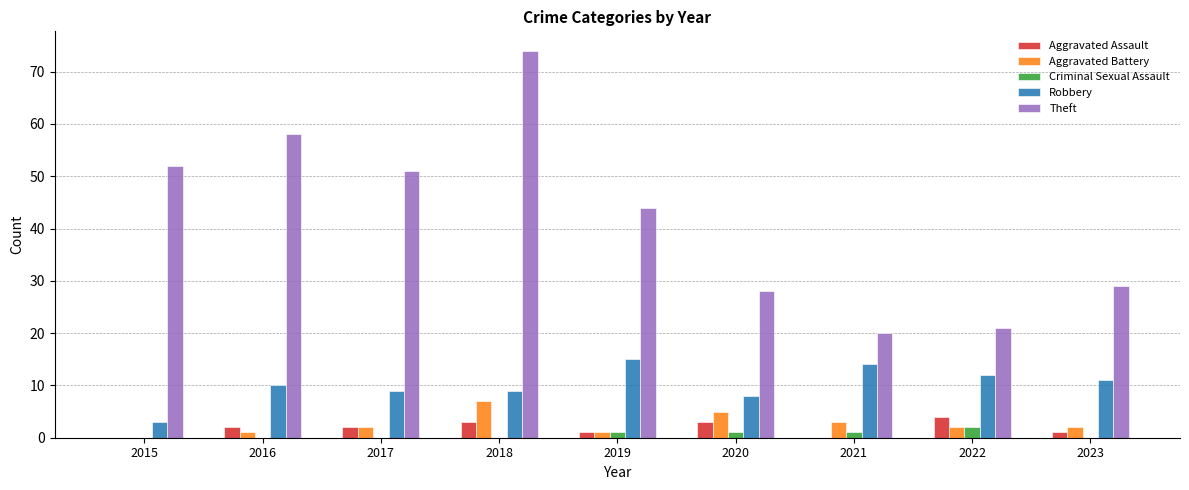

Is it true that Aggravated Battery equals 1 at 2016?

True